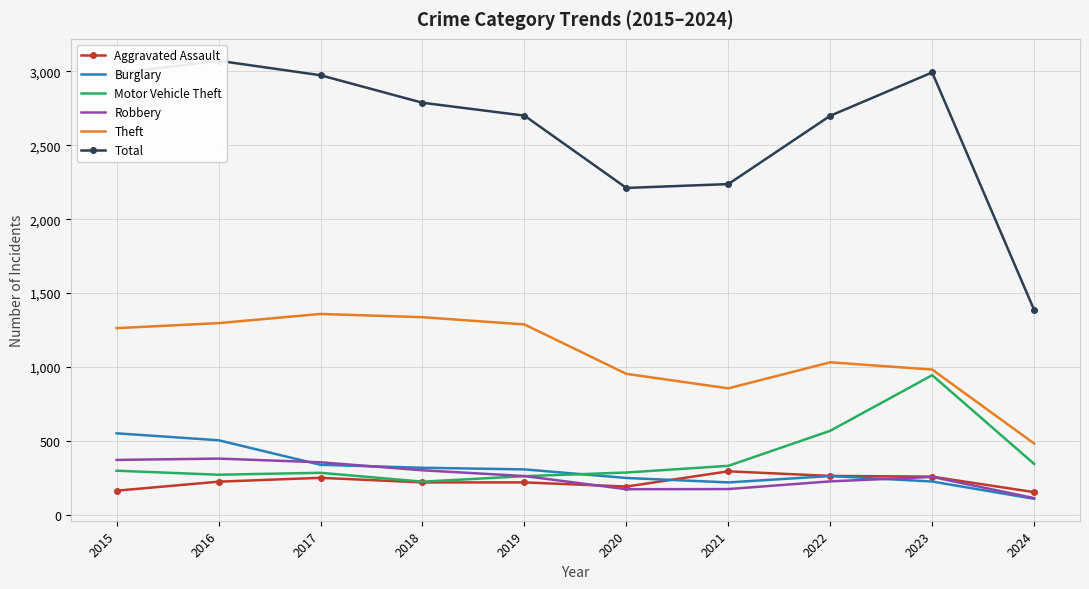

Which category has the highest value in the Motor Vehicle Theft series?

2023